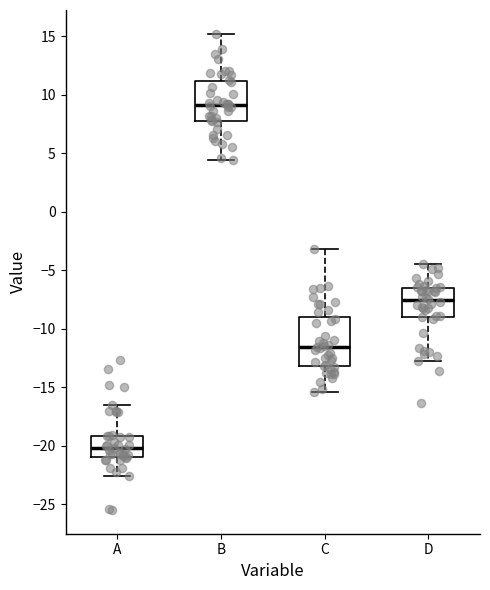

Reading left to right, read every box against the y-axis: the position of its median line, the range the box covers, and the ends of its whiskers. The values are not printed on the chart, so give them approximately, as read against the axis.

A: median -20.0, box -21.0 to -19.0, whiskers -22.5 to -16.5
B: median 9.0, box 8.0 to 11.0, whiskers 4.5 to 15.0
C: median -11.5, box -13.0 to -9.0, whiskers -15.5 to -3.0
D: median -7.5, box -9.0 to -6.5, whiskers -12.5 to -4.5